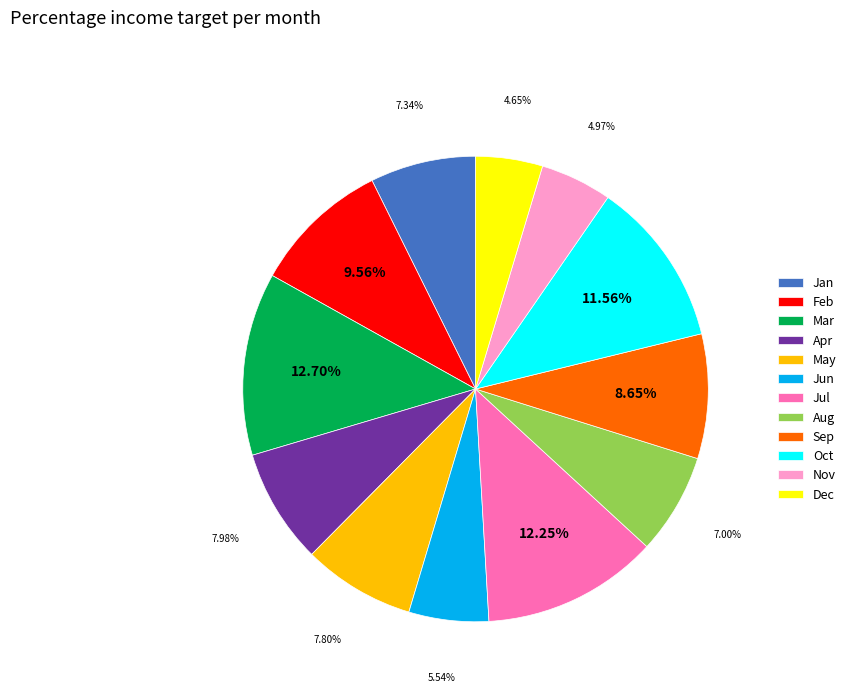

Does Jan represent more than half of the total?

No